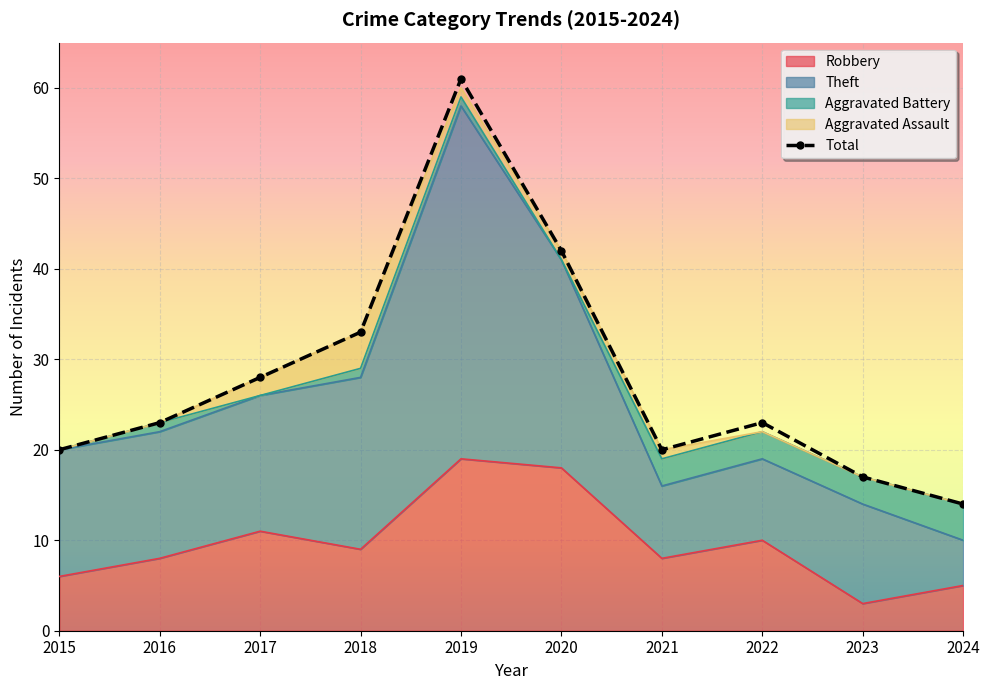

What is the sum of all Robbery values?

97